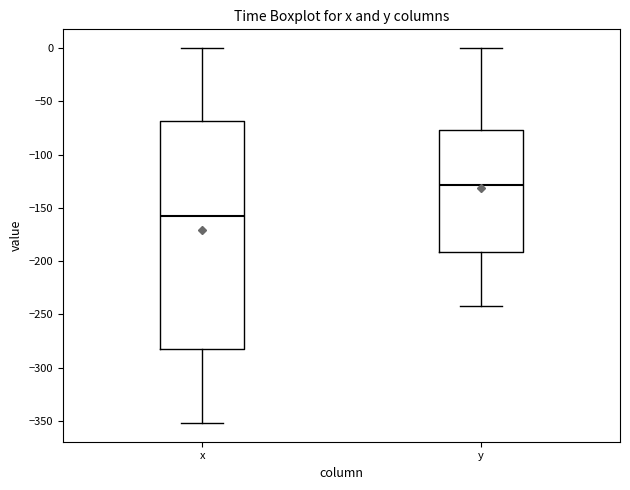

Which box is the tallest, from its lower edge to its upper edge?

x